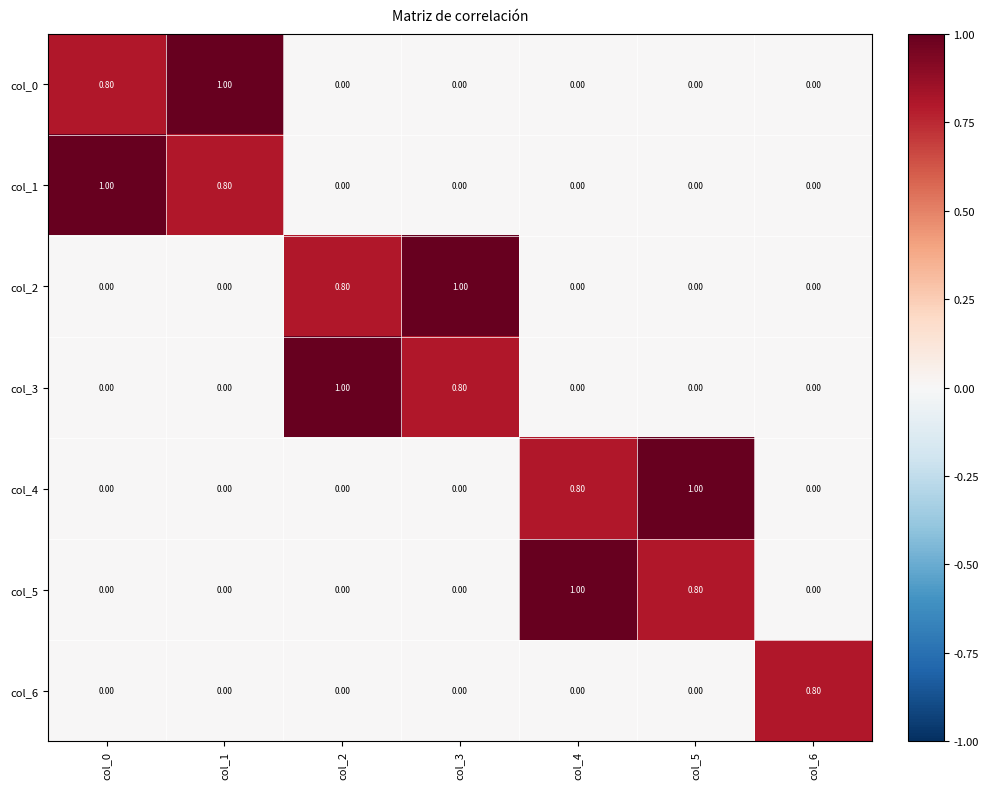

What is the total value across all series at col_1?

1.8